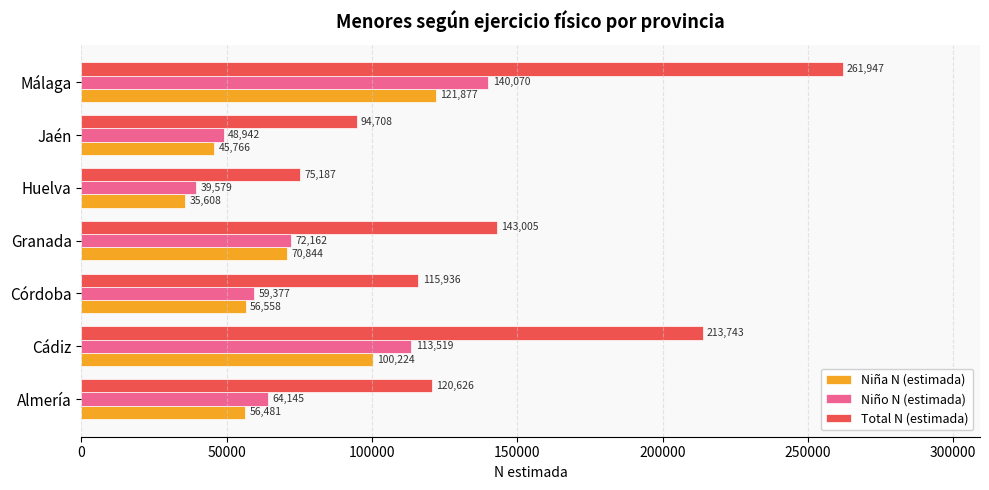

Which category has the highest value in the Niña N (estimada) series?

Málaga